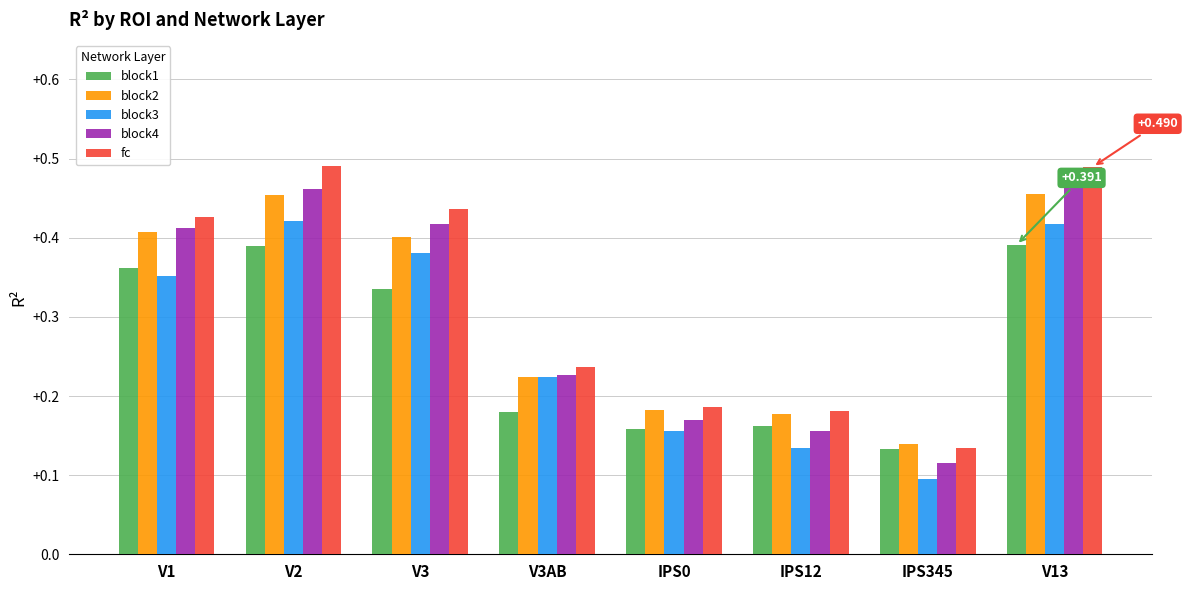

Count the number of data series in this chart.

5